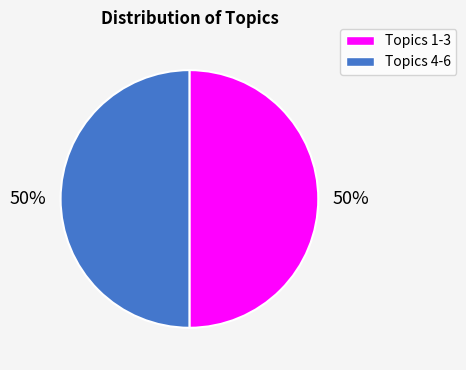

Count the number of slices in the pie.

2